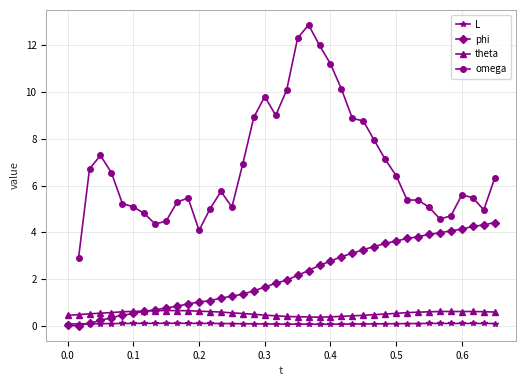

True or false: L and theta cross at least once.

False